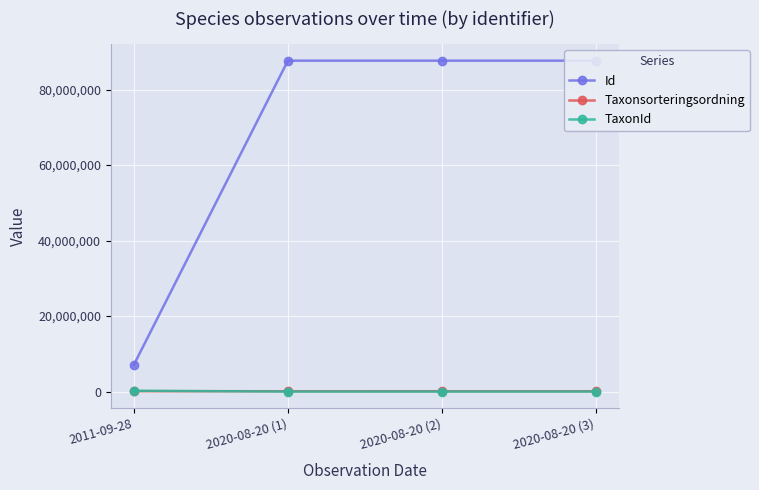

True or false: Taxonsorteringsordning has more than 2 interior local peaks.

False